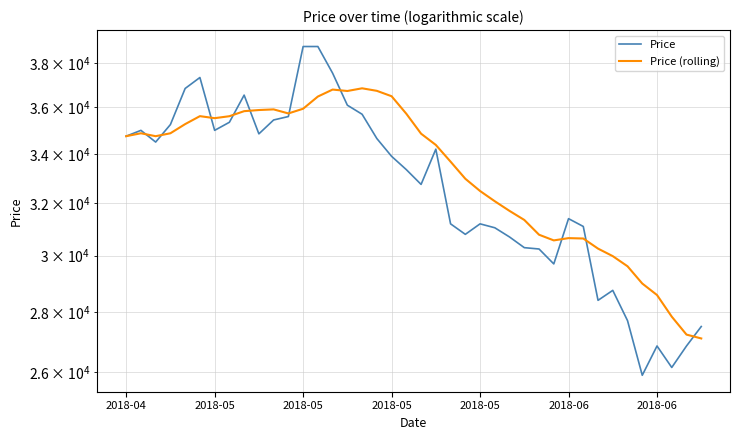

At 16, list the series in order from largest to smallest.

Price (rolling), Price